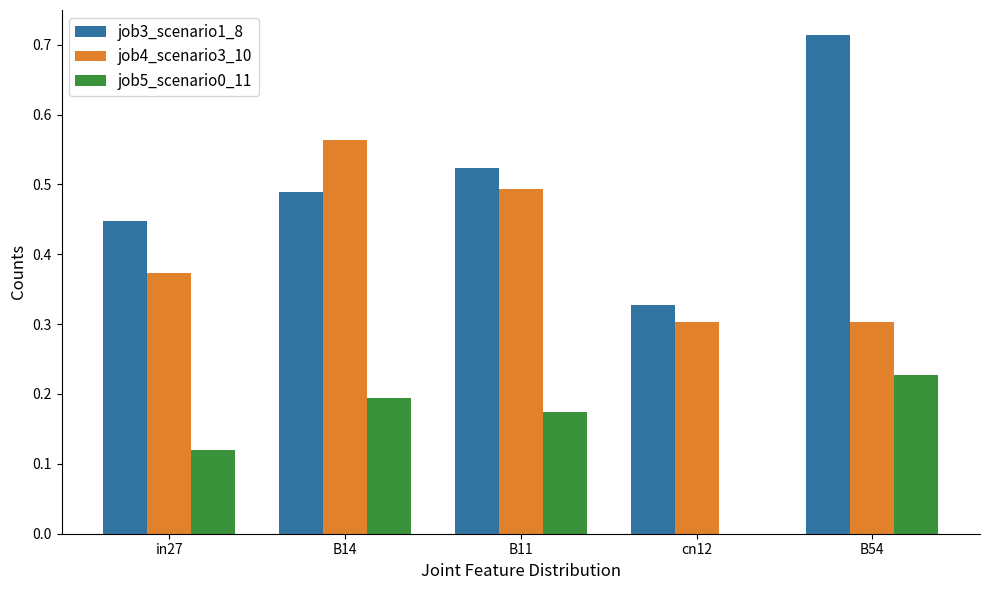

Is it true that job4_scenario3_10 equals 0.4 at B14?

False